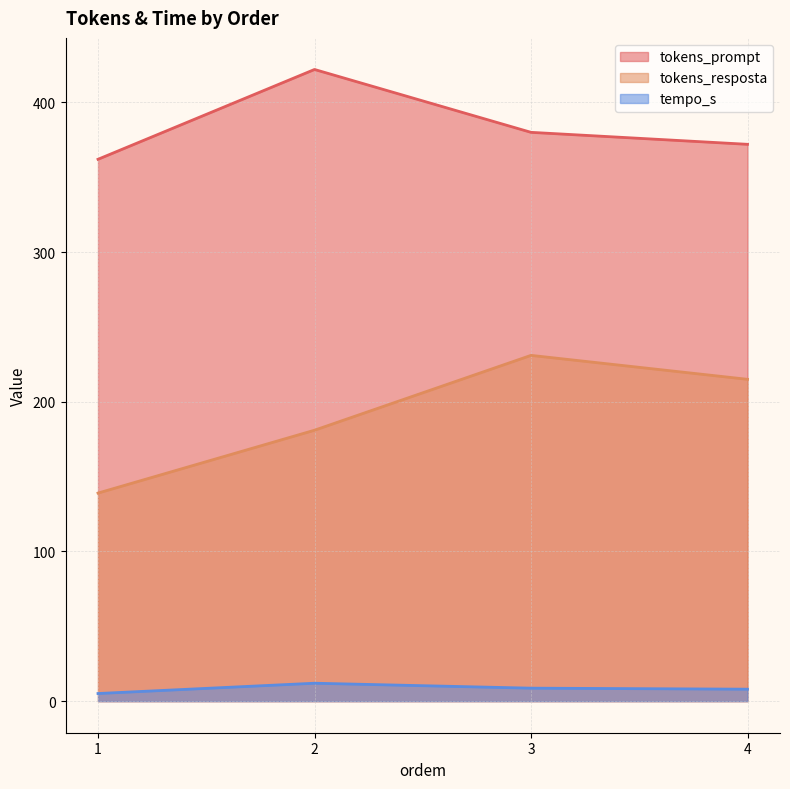

What are all the series names shown in the legend?

tokens_prompt, tokens_resposta, tempo_s